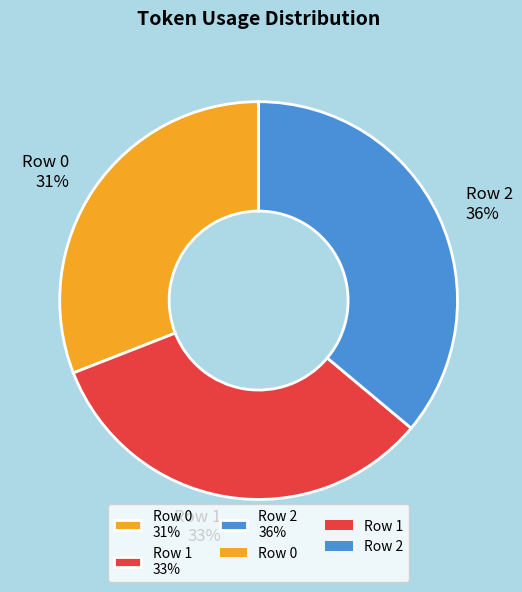

Approximately how many times larger is the value at Row 2 compared to Row 1?

1.1